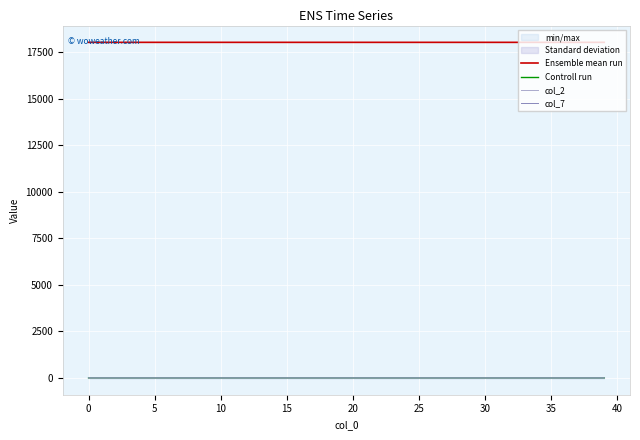

How many data points in Controll run are above 0?

37